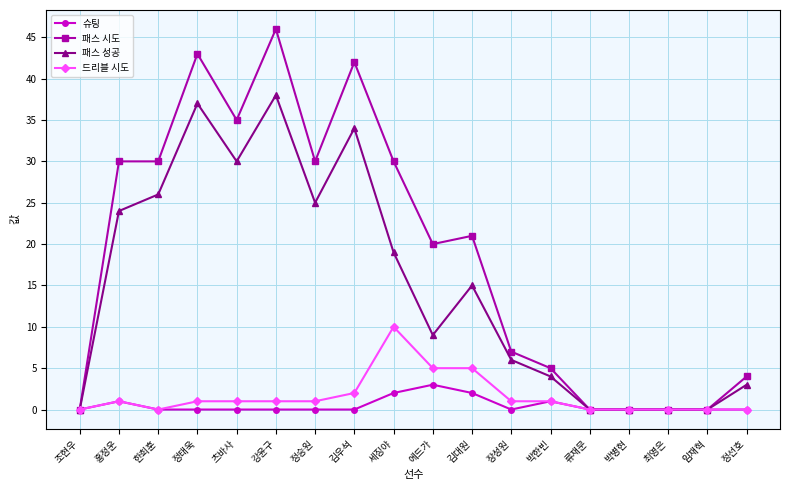

The 패스 시도 series shows 22 at 조현우. True or false?

False